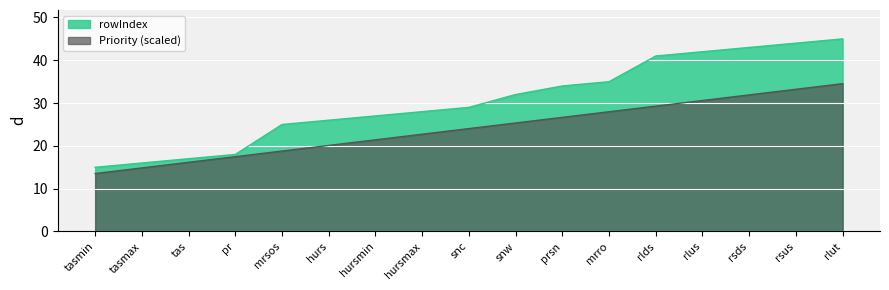

What is the label of the 7th point from the right?

prsn